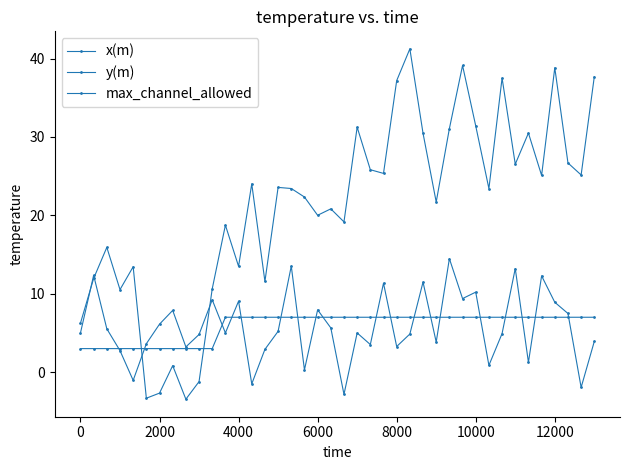

How many lines are shown in the chart?

3